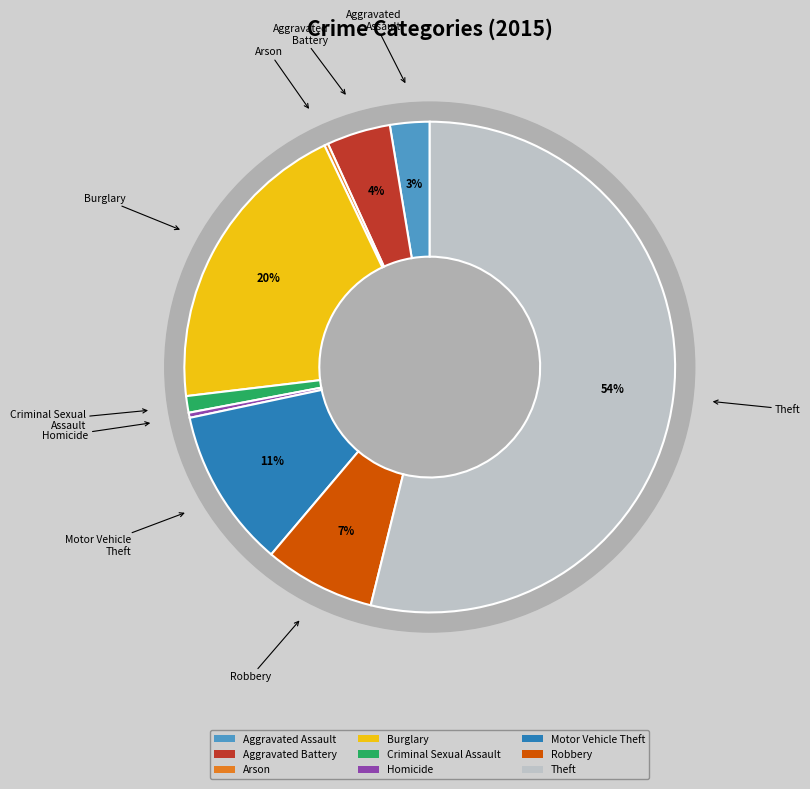

Rank the categories by value from lowest to highest.

Arson, Homicide, Criminal Sexual Assault, Aggravated Assault, Aggravated Battery, Robbery, Motor Vehicle Theft, Burglary, Theft